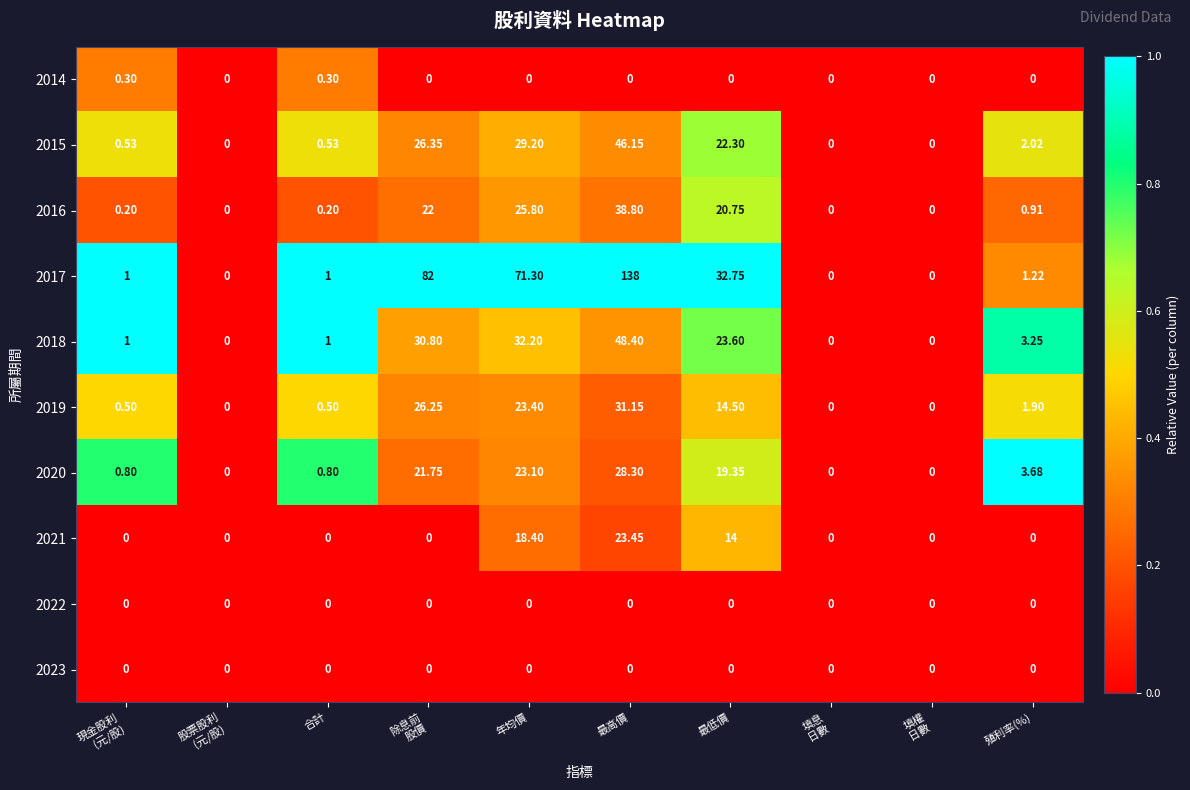

Where is 2021 nearest to the value 11?

最低價